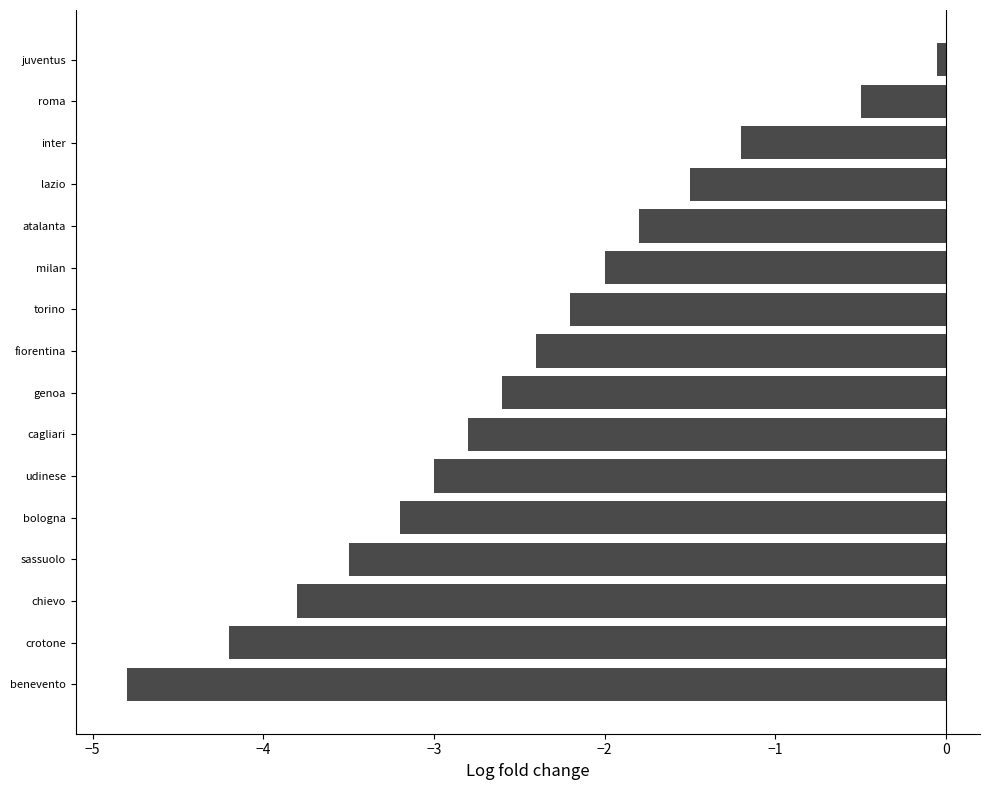

Are the bars horizontal?

Yes